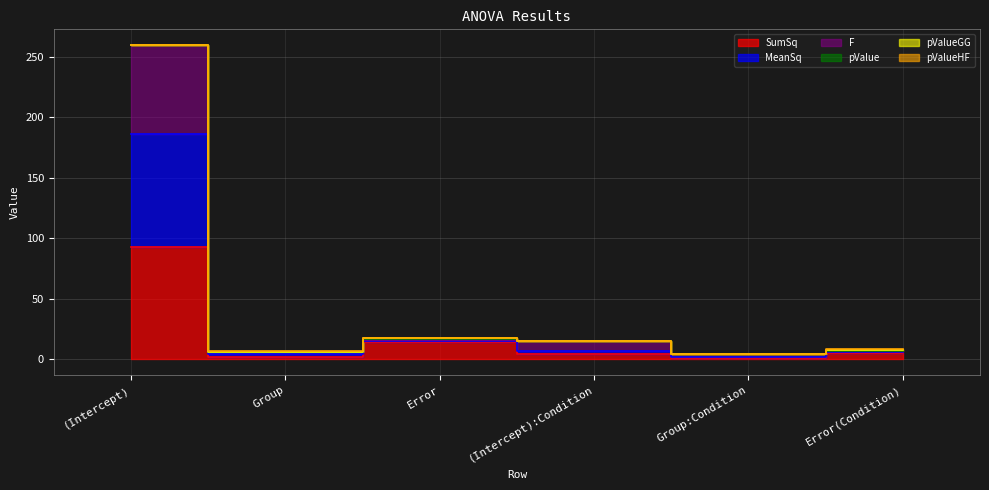

What position from the right is Group:Condition?

2